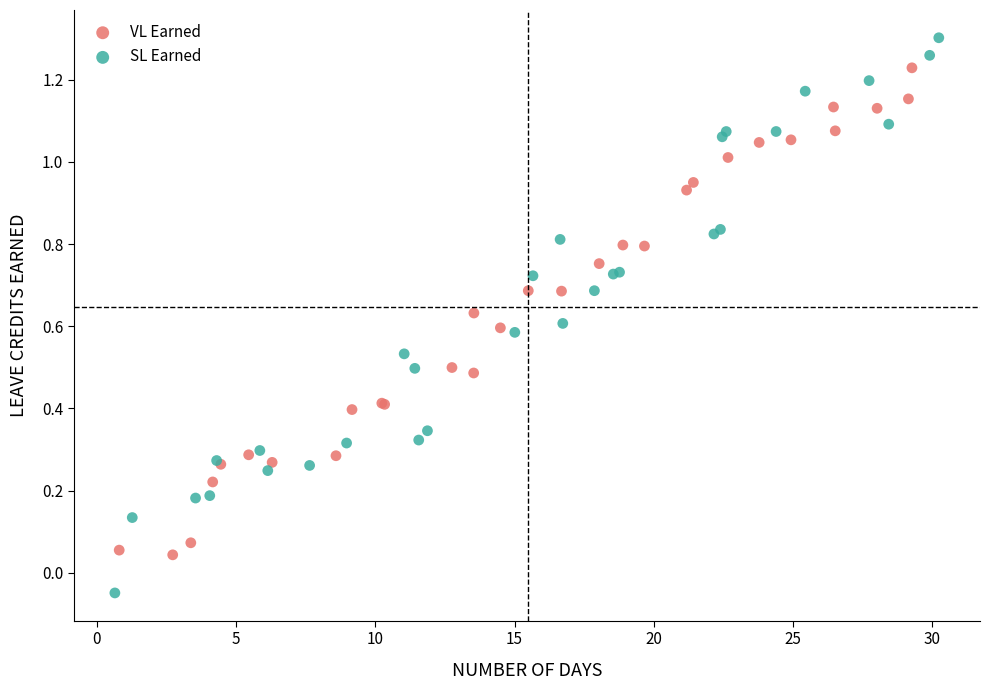

Which series reaches the maximum Y coordinate?

SL Earned